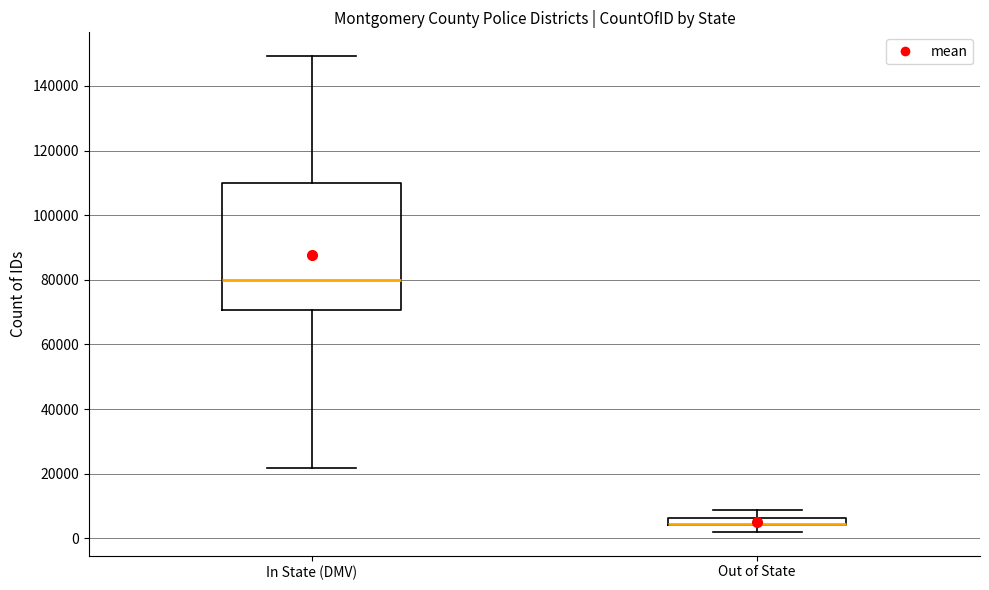

Where is the lower edge of the box for In State (DMV) on the y-axis? The values are not printed on the chart, so give them approximately, as read against the axis.

70000